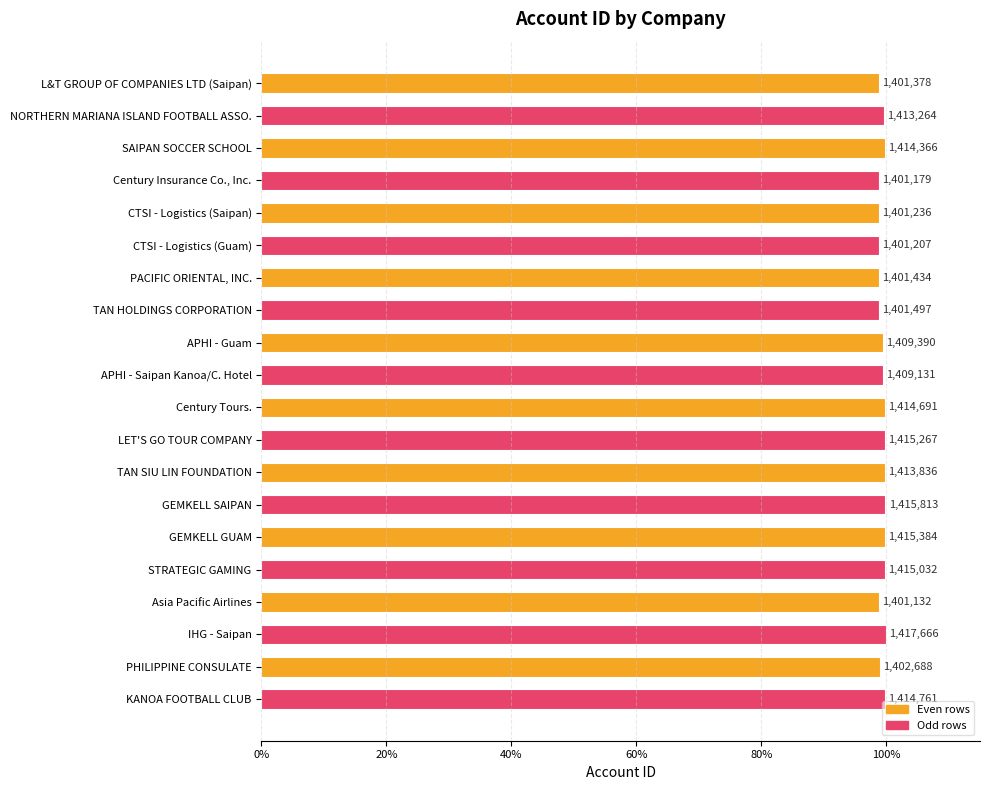

How many bars are there in total?

20